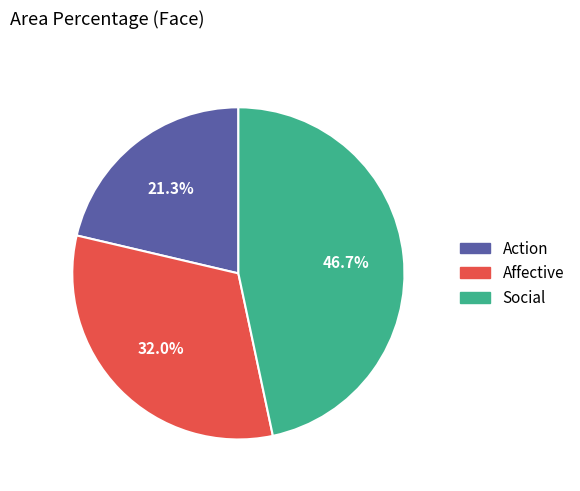

Is there a majority slice in this chart?

No